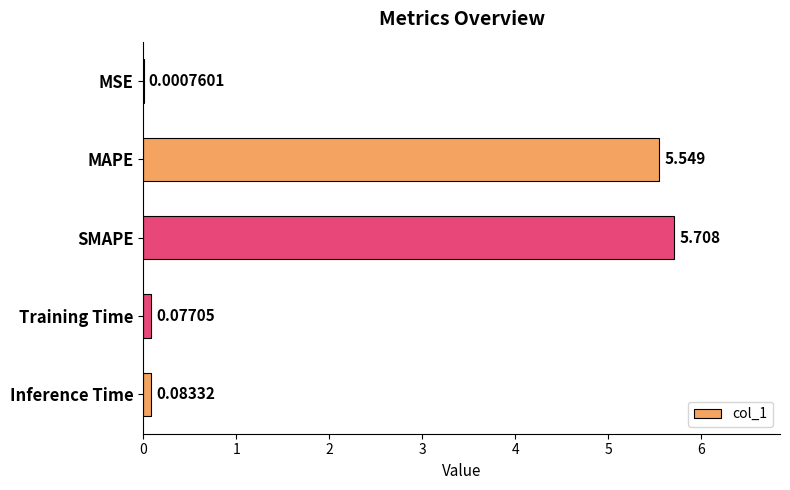

Between MSE and MAPE, which is larger?

MAPE